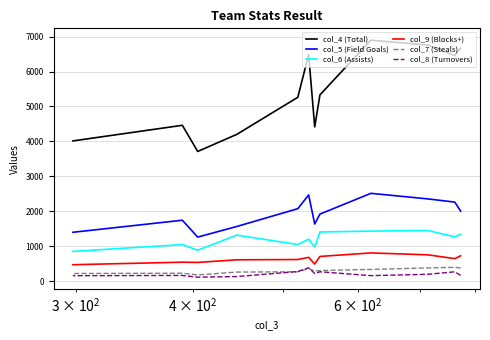

True or false: col_9 (Blocks+) and col_7 (Steals) cross at least once.

False